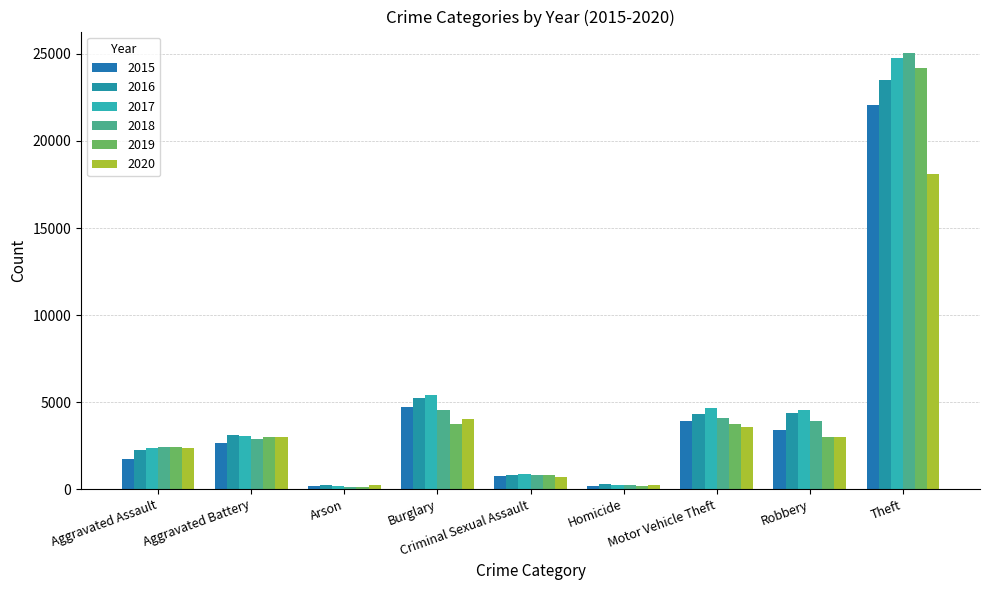

How many data points in 2017 are less than 3063?

4